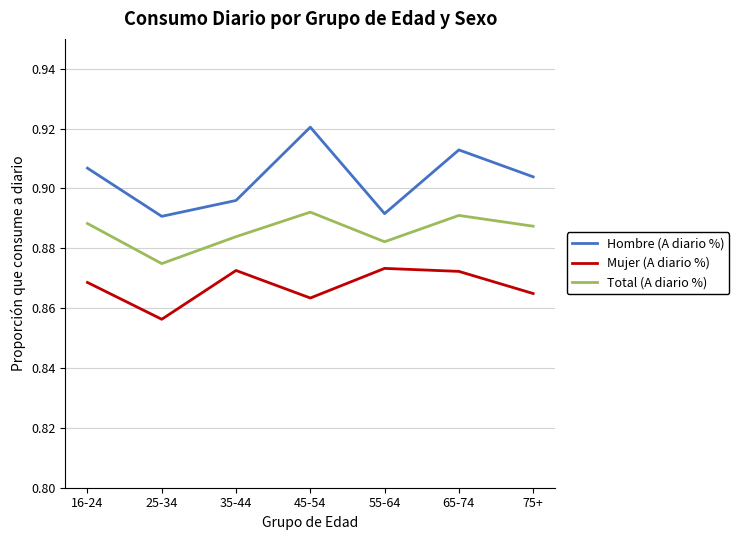

Which category has the highest value in the Hombre (A diario %) series?

45-54